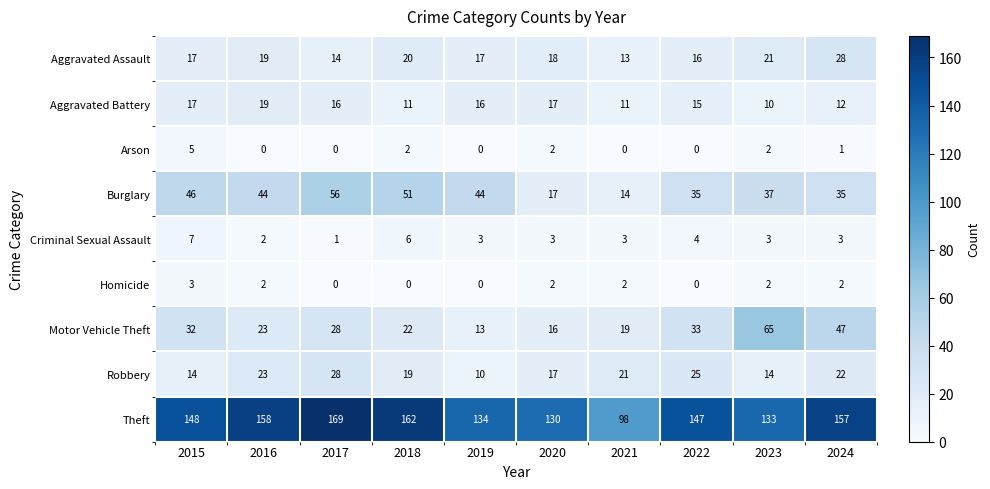

What is the difference between the maximum and second lowest values in the Burglary series?

39